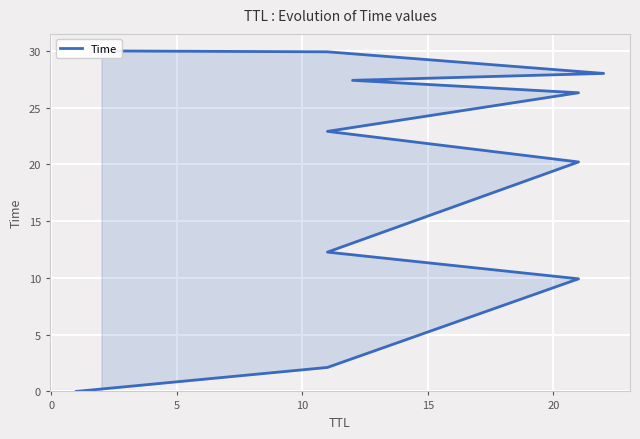

The value at −5 is 0.0. True or false?

False